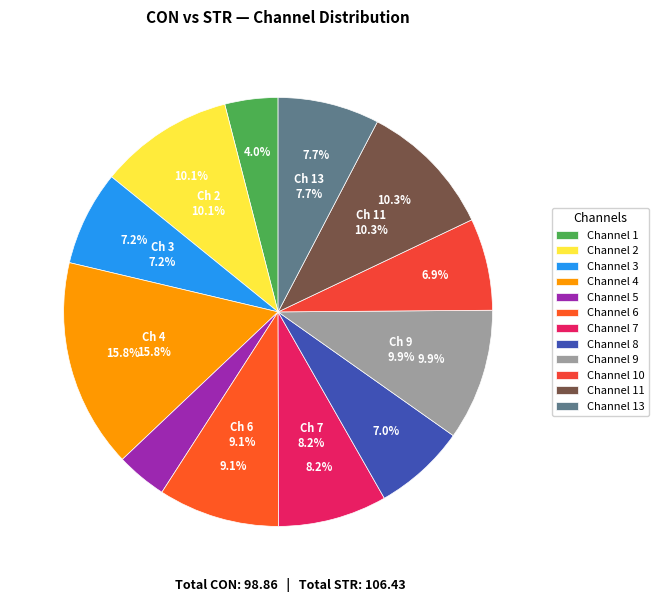

Count the number of slices in the pie.

12